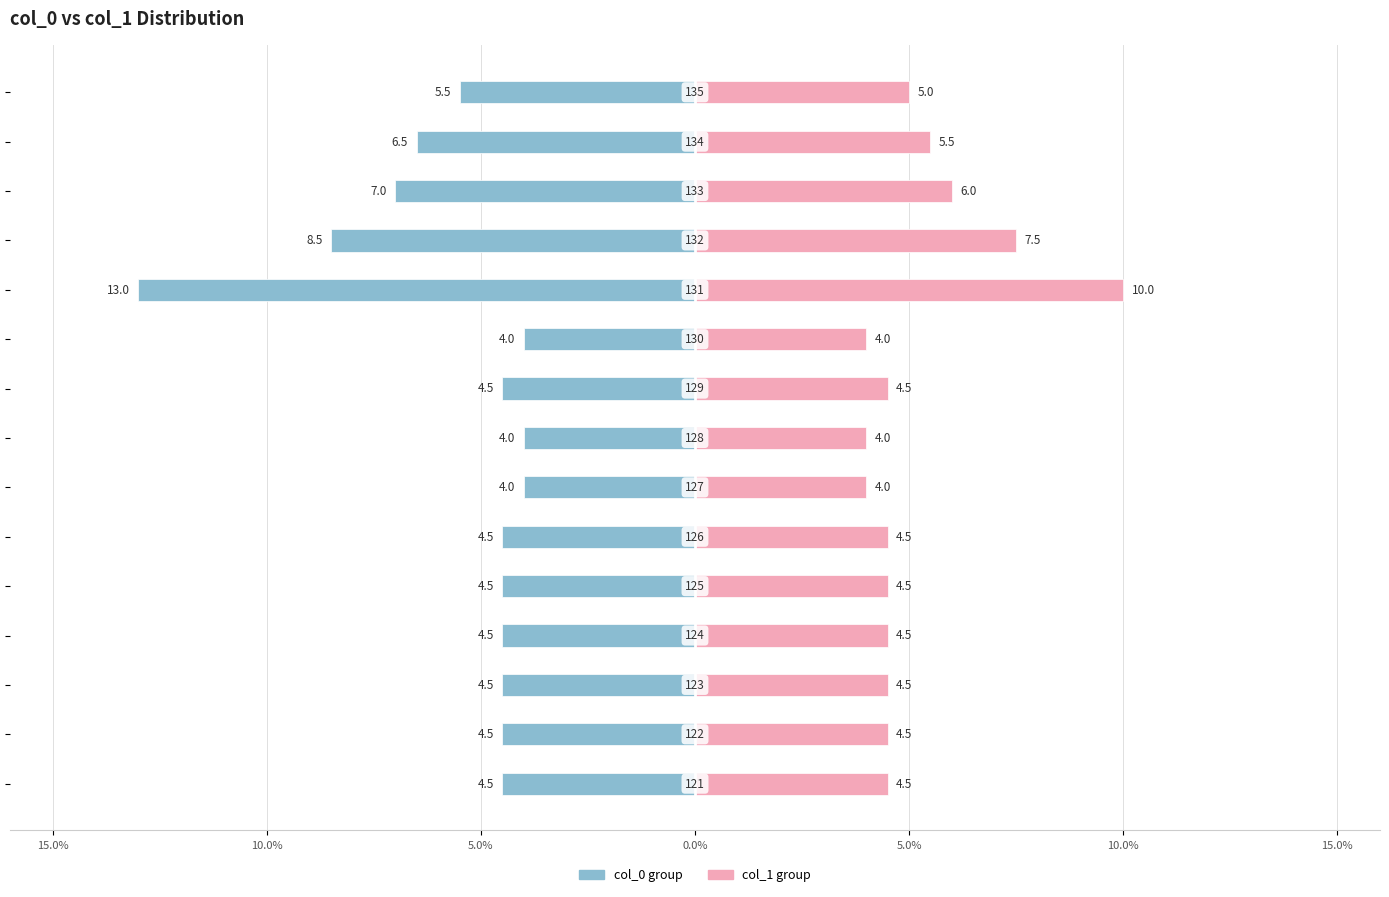

What is the difference between the maximum and minimum values in the col_0 group series?

9.0